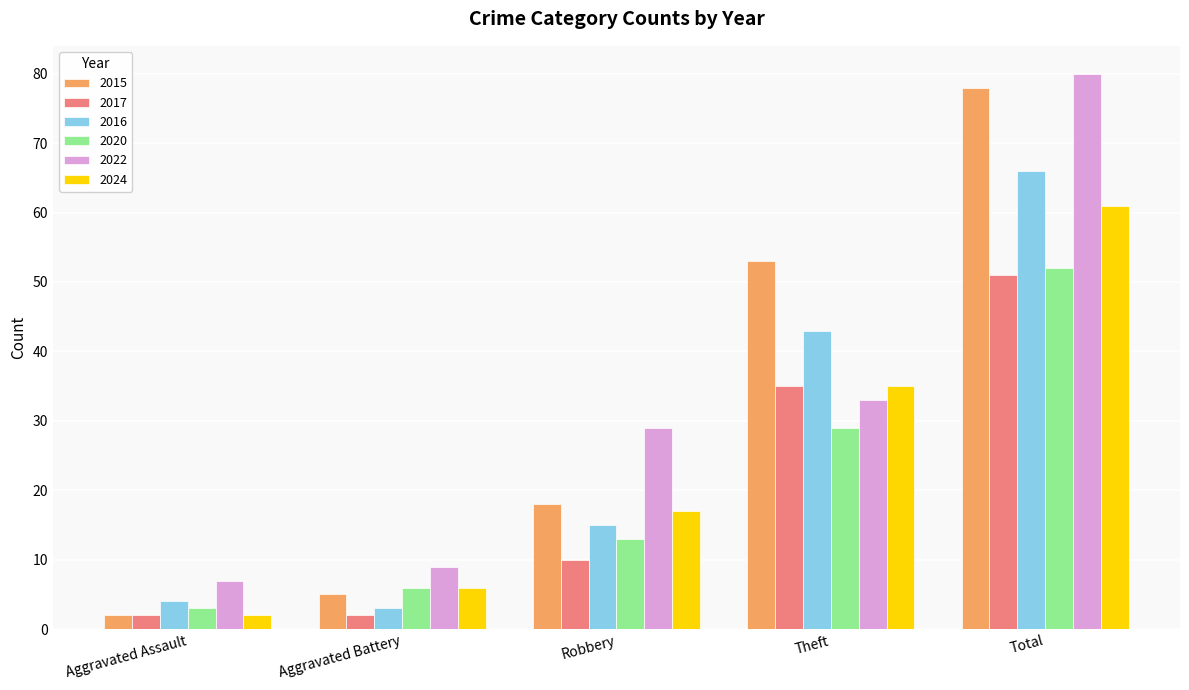

What is the total value across all series at Aggravated Battery?

31